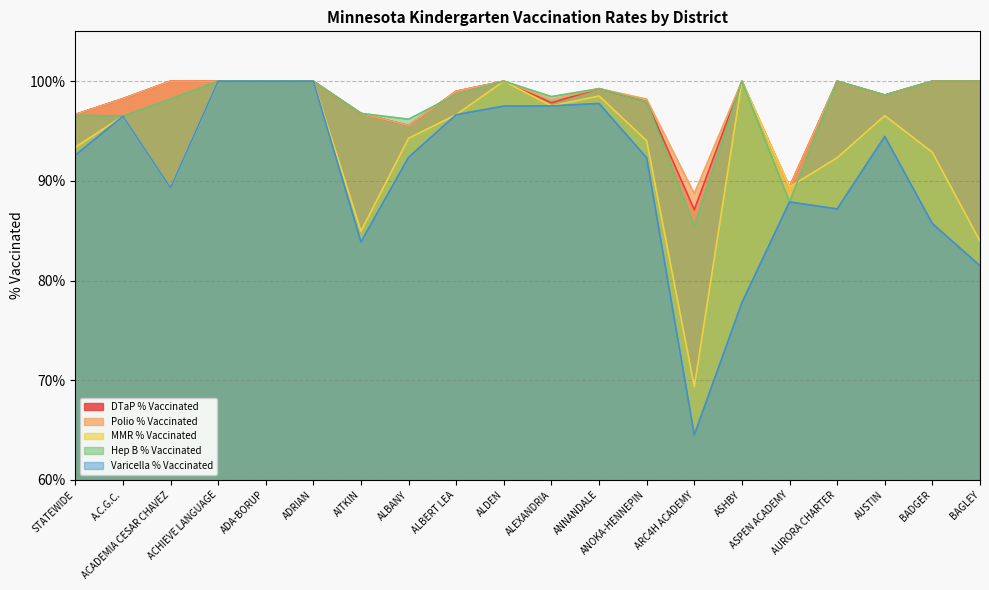

What is the label of the 10th point from the left?

ALDEN